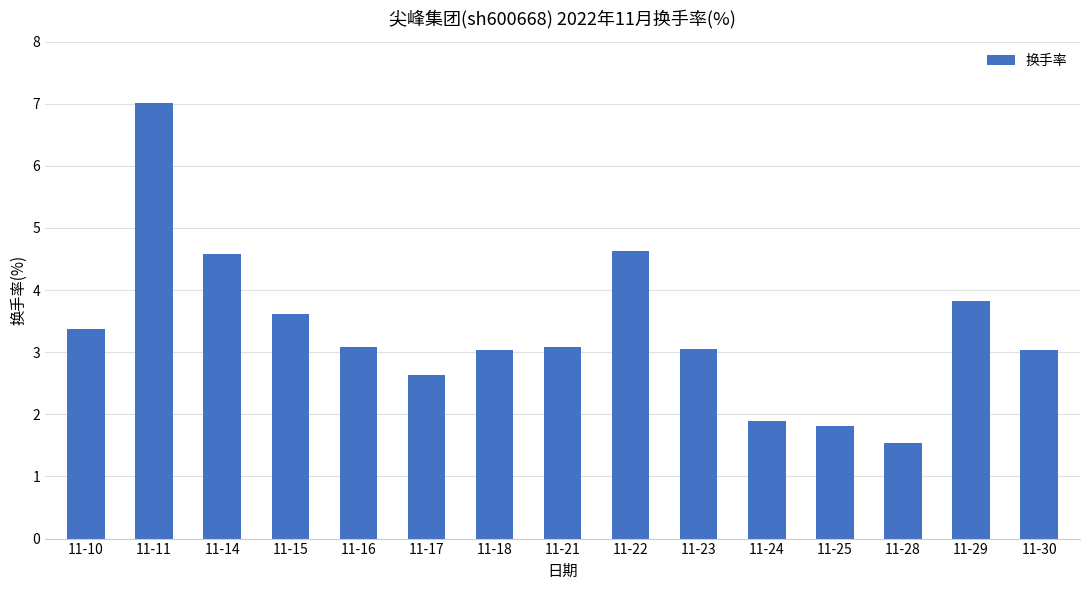

What is the approximate value at 11-14?

4.6